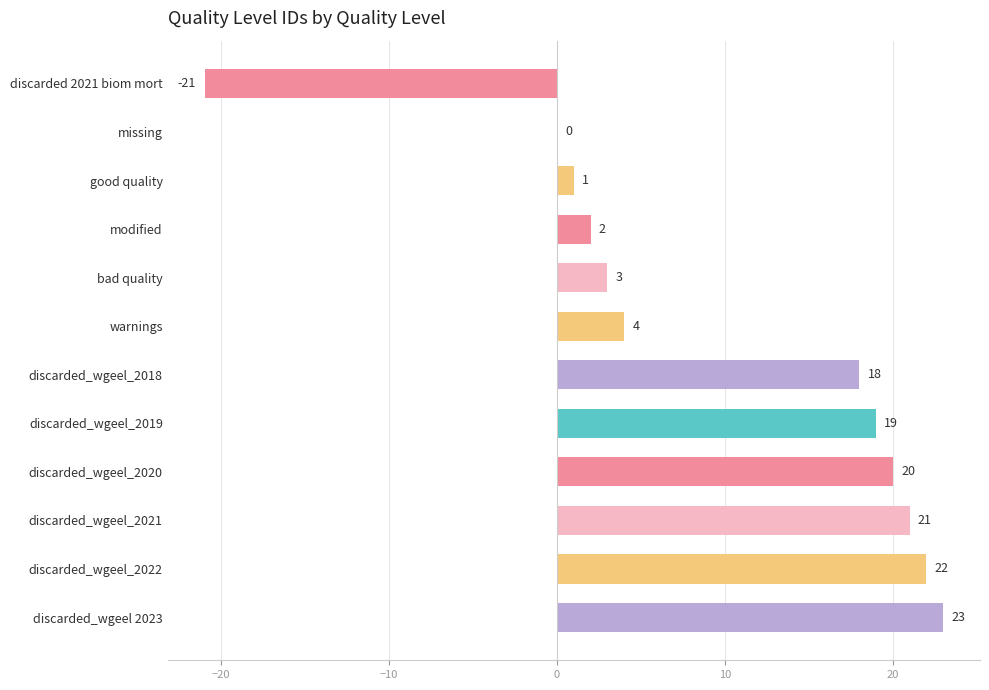

Reading top to bottom, extract all data points from this chart.

discarded 2021 biom mort=-21	missing=0	good quality=1	modified=2	bad quality=3	warnings=4	discarded_wgeel_2018=18	discarded_wgeel_2019=19	discarded_wgeel_2020=20	discarded_wgeel_2021=21	discarded_wgeel_2022=22	discarded_wgeel 2023=23